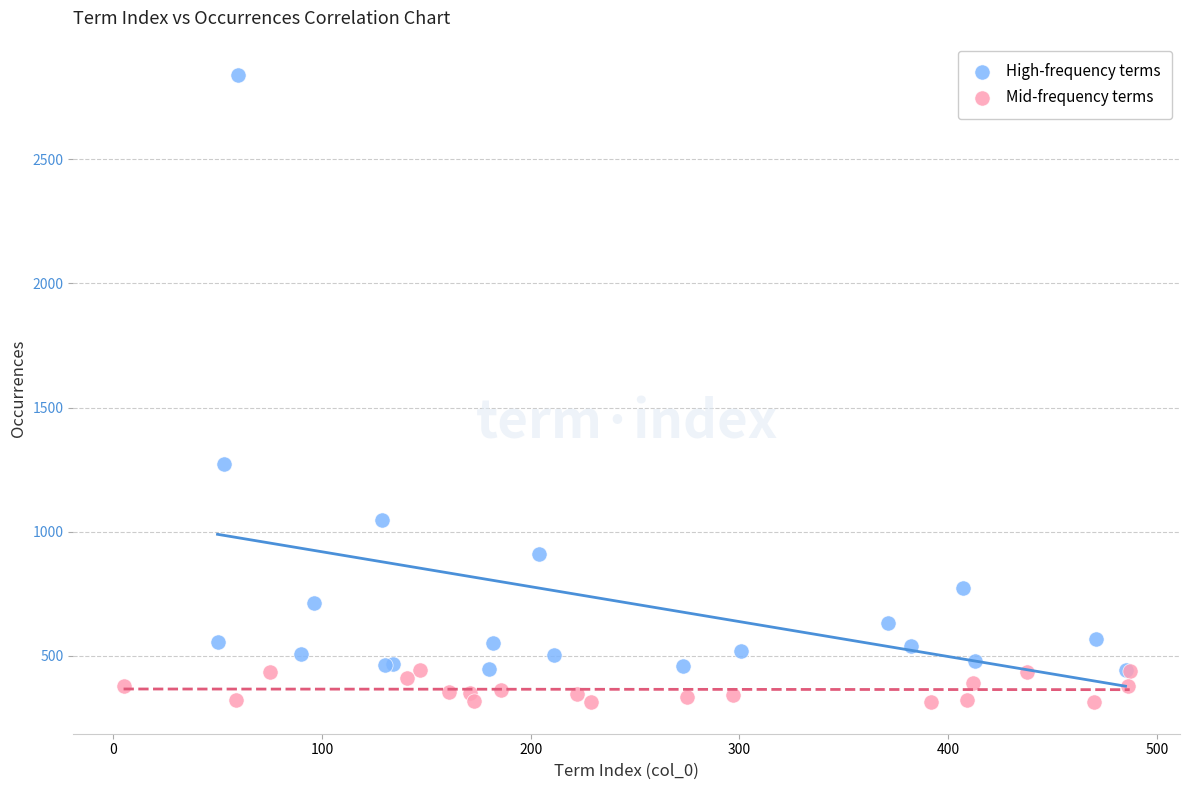

Which series has the widest spread of Y values?

High-frequency terms